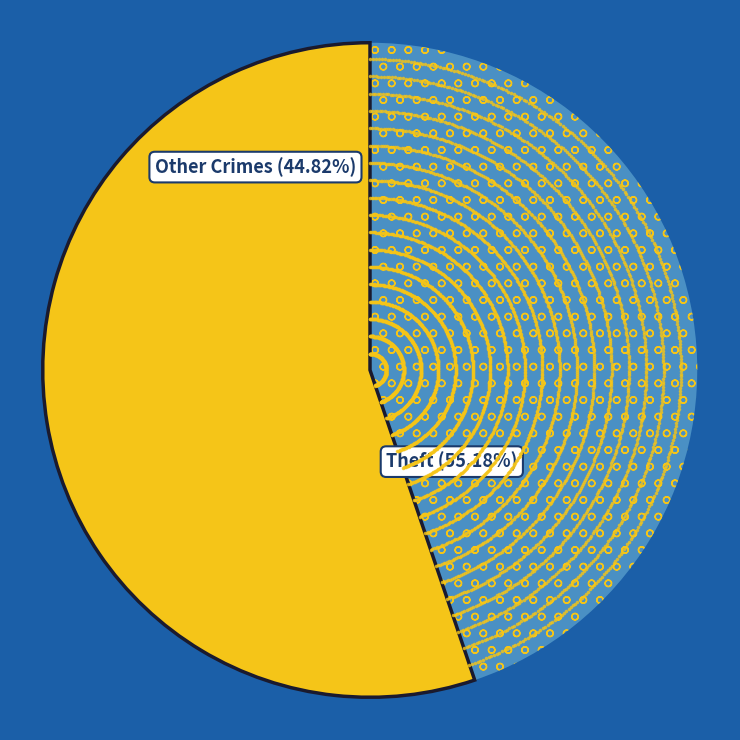

Is there a majority slice in this chart?

Yes